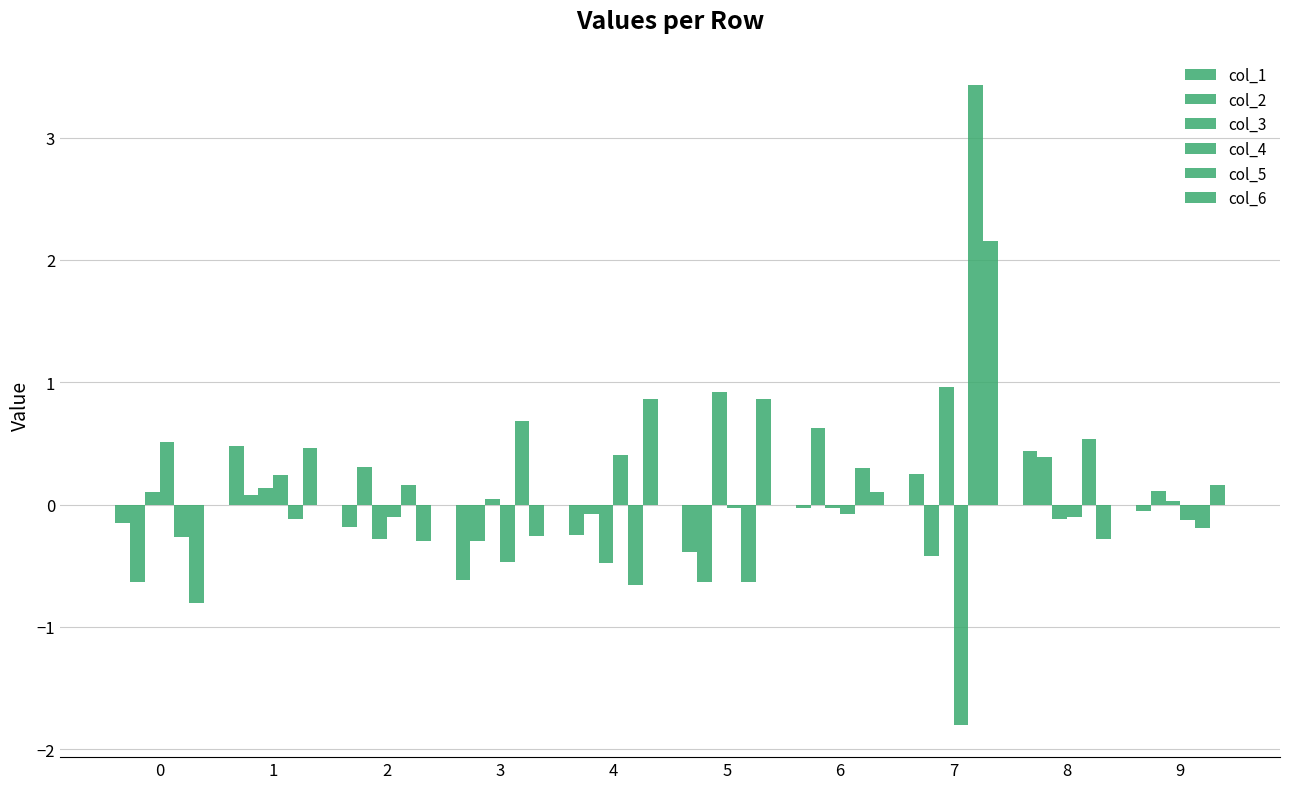

What is the average value of the col_3 series?

0.1